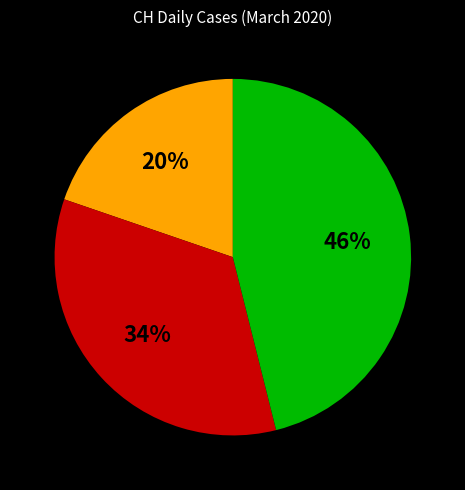

Does any single category account for the majority?

No